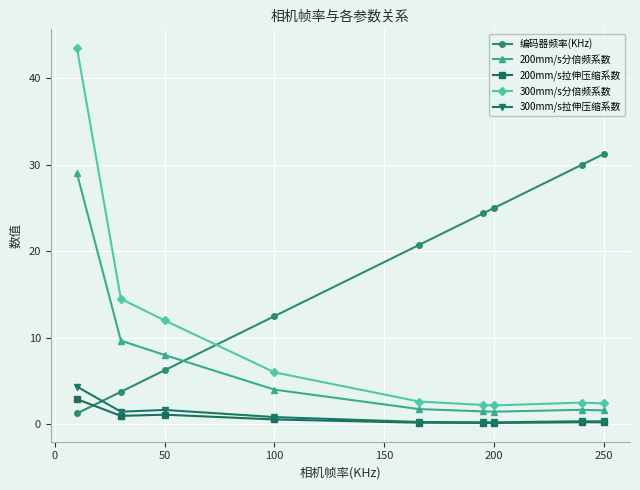

What is the value of the 200mm/s分倍频系数 point at the 9th from the left?

1.6